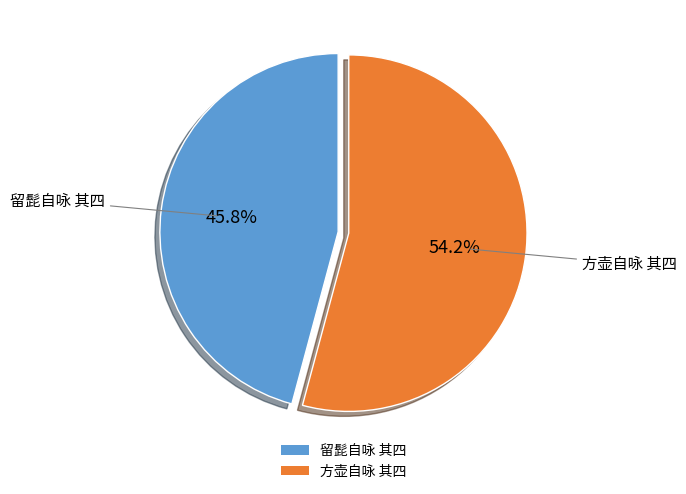

Is there any slice that represents more than half of the pie?

Yes